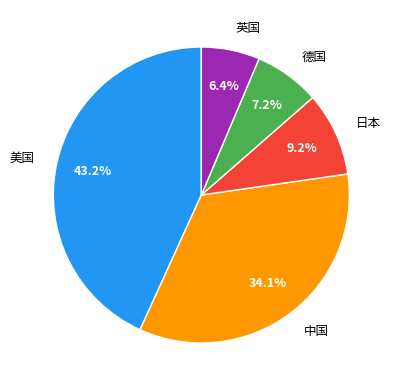

To the nearest percent, what is the difference between the 德国 and 英国 slice percentages?

1%